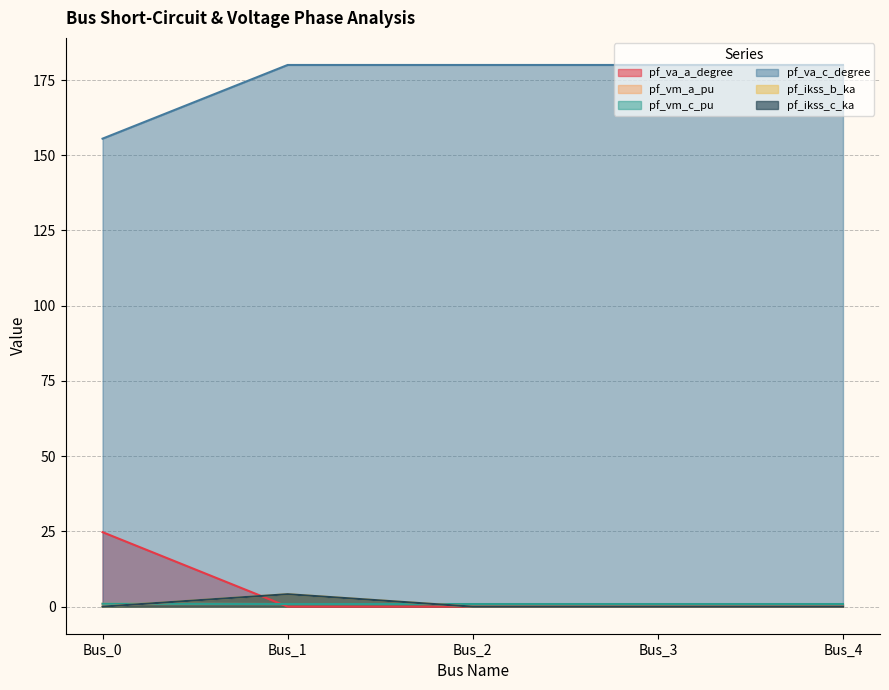

What is the greatest value displayed?

180.0